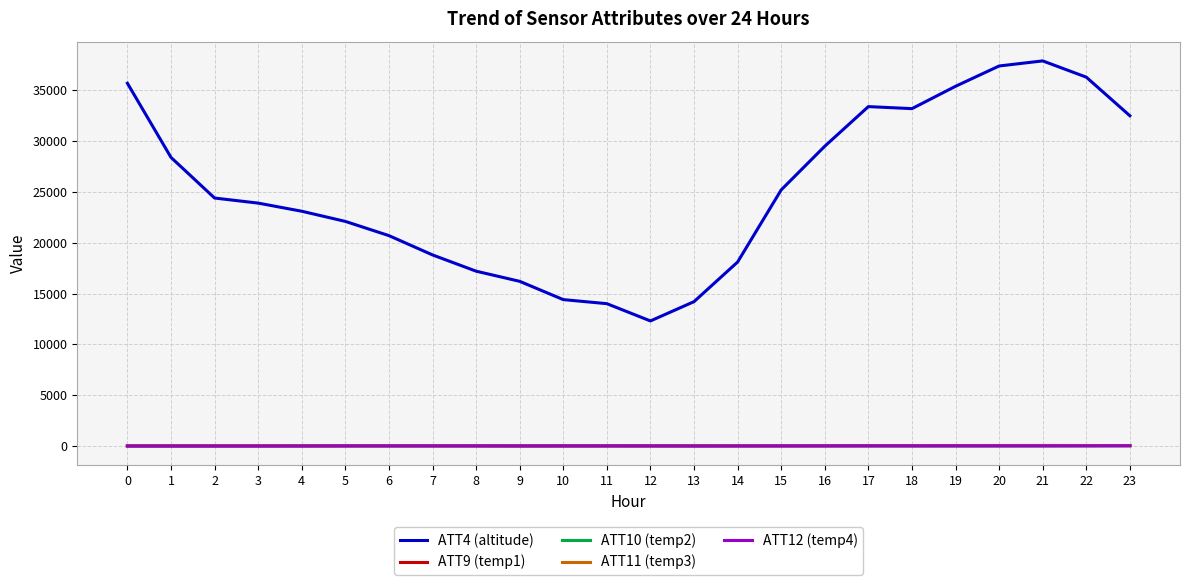

Does the chart display data point markers on the line(s)?

No